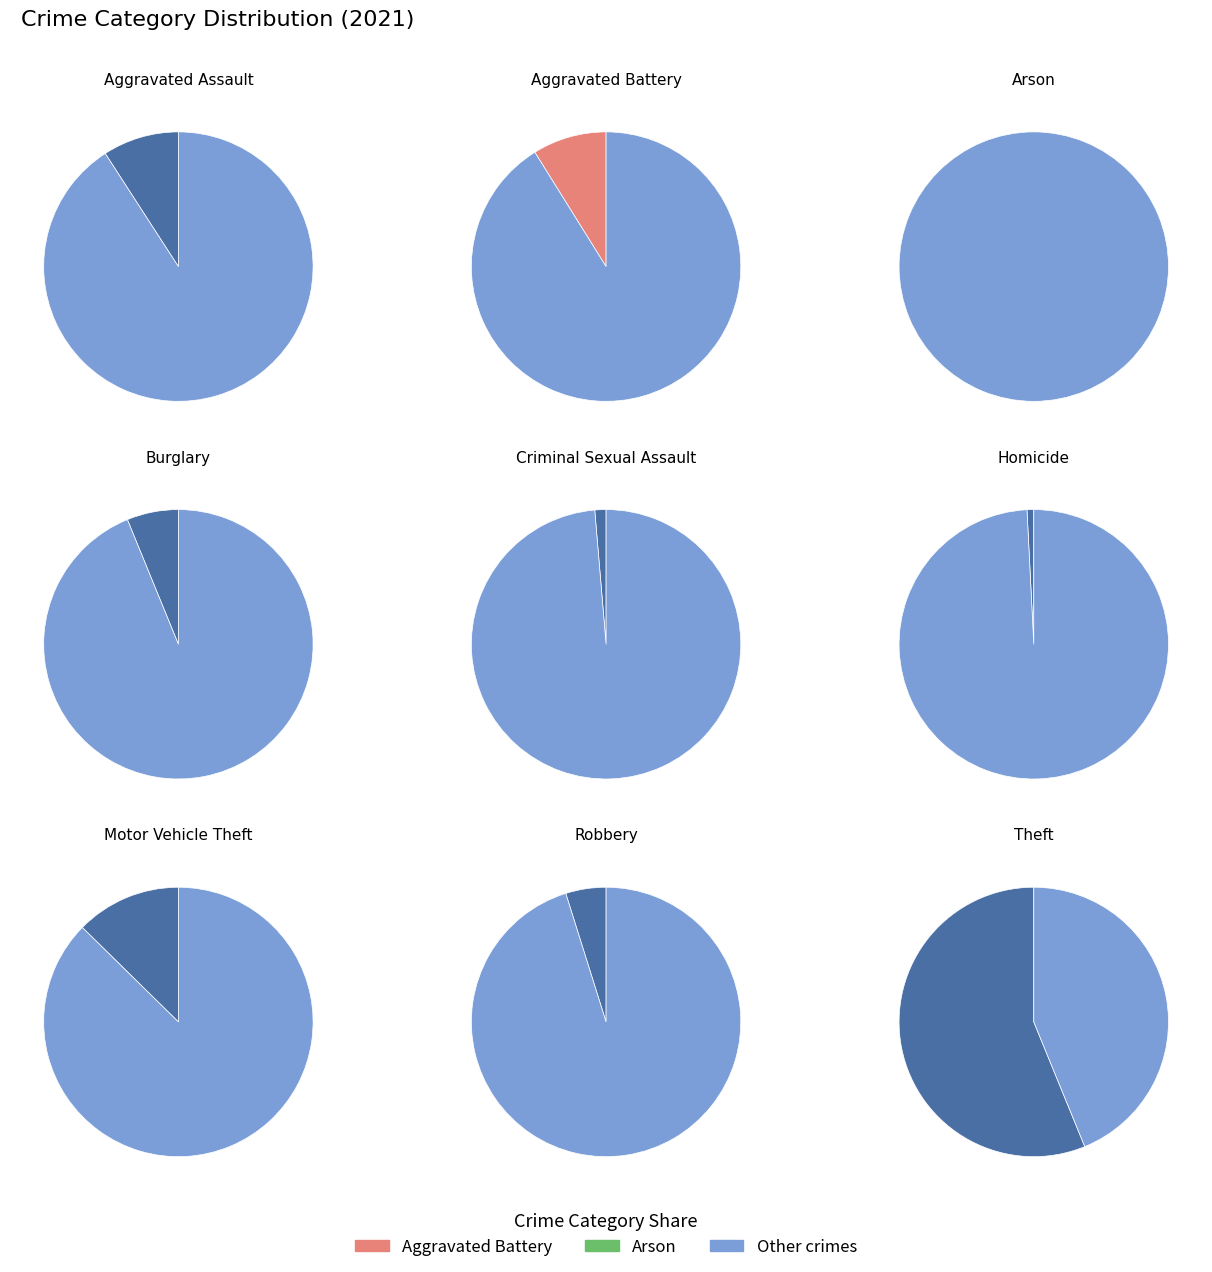

To the nearest percent, what is the average slice percentage?

11%